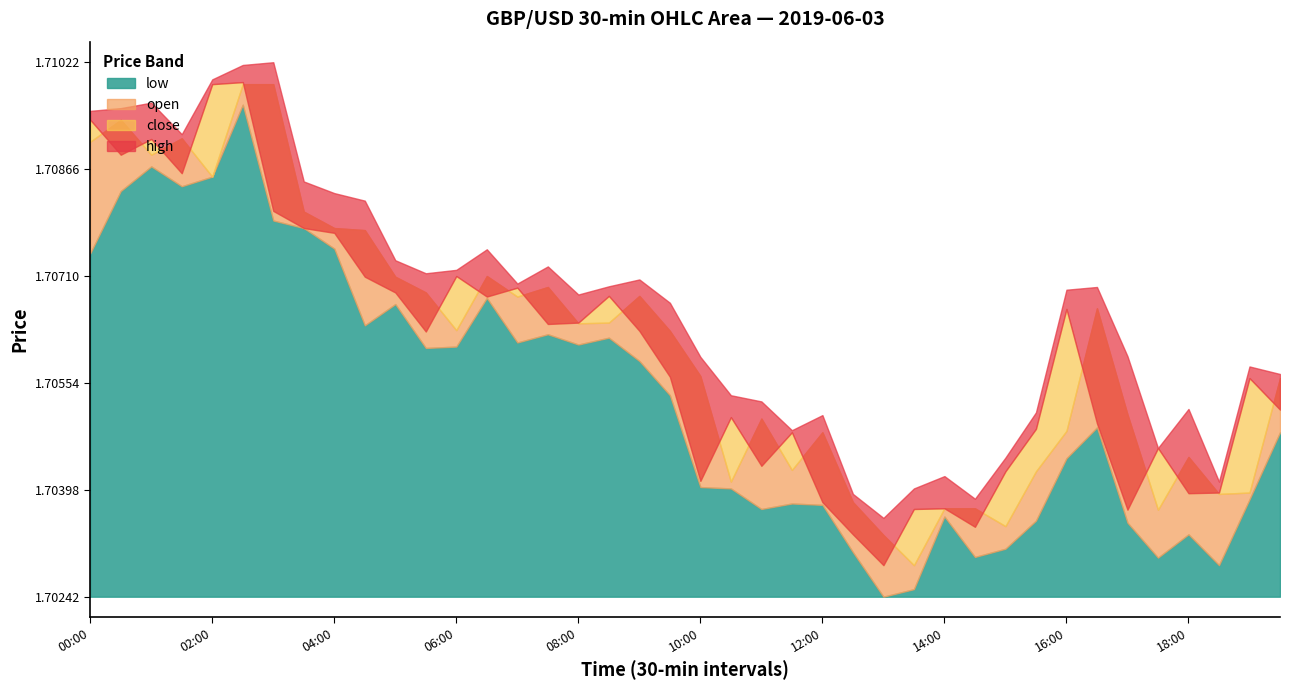

How many lines are shown in the chart?

4